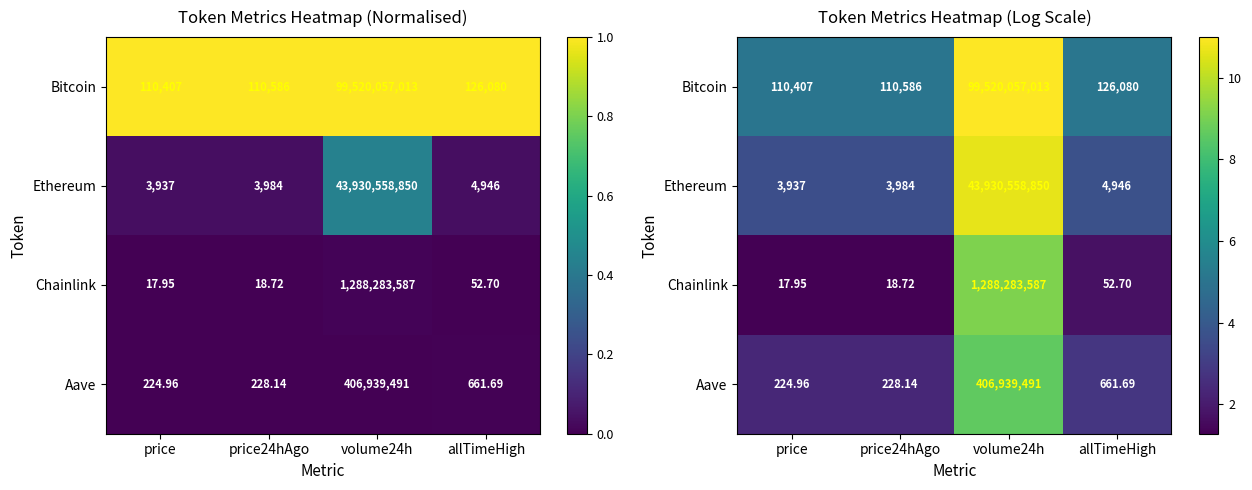

Rank the series by their maximum value, from lowest to highest.

Aave, Chainlink, Ethereum, Bitcoin